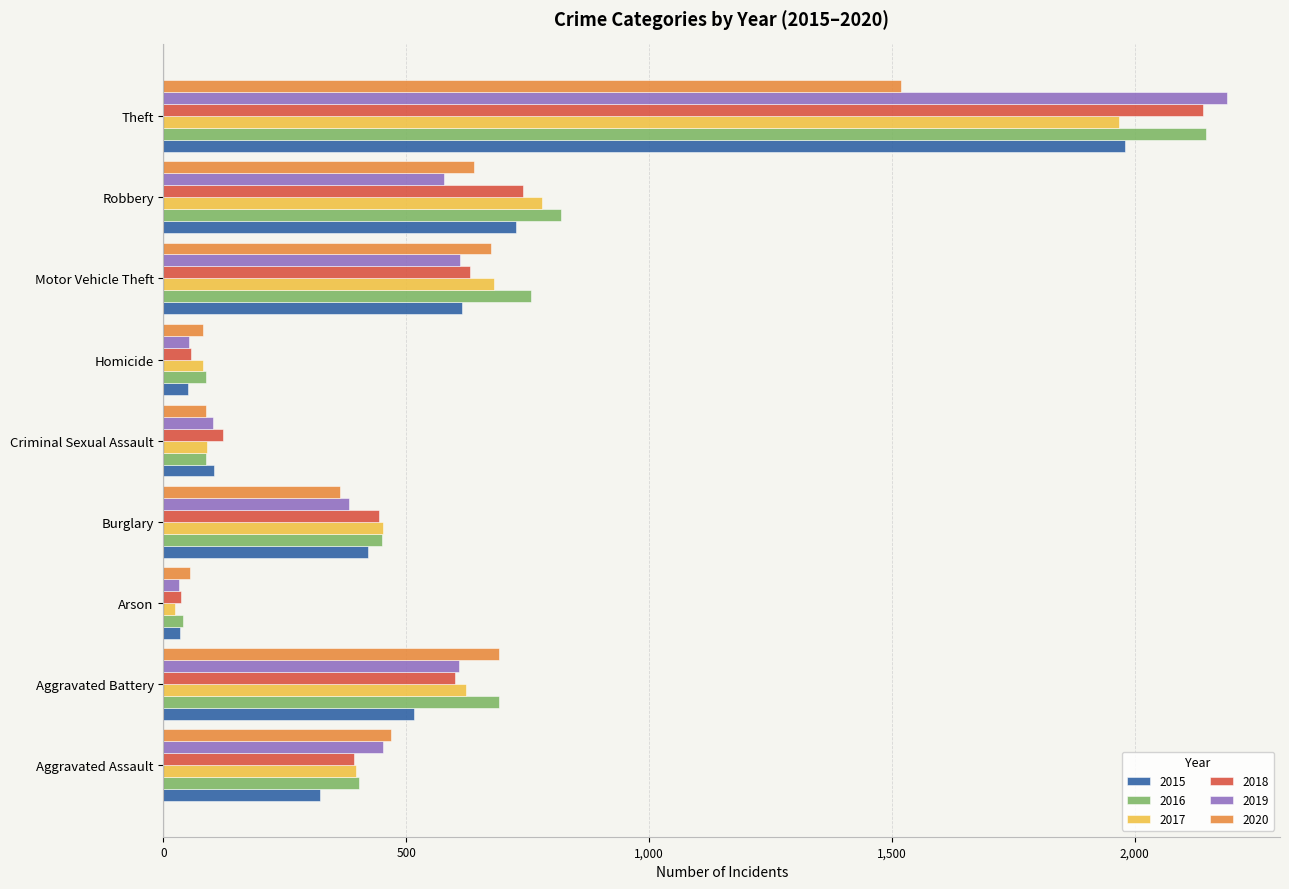

What is the difference between the 2019 values at Motor Vehicle Theft and Homicide?

558